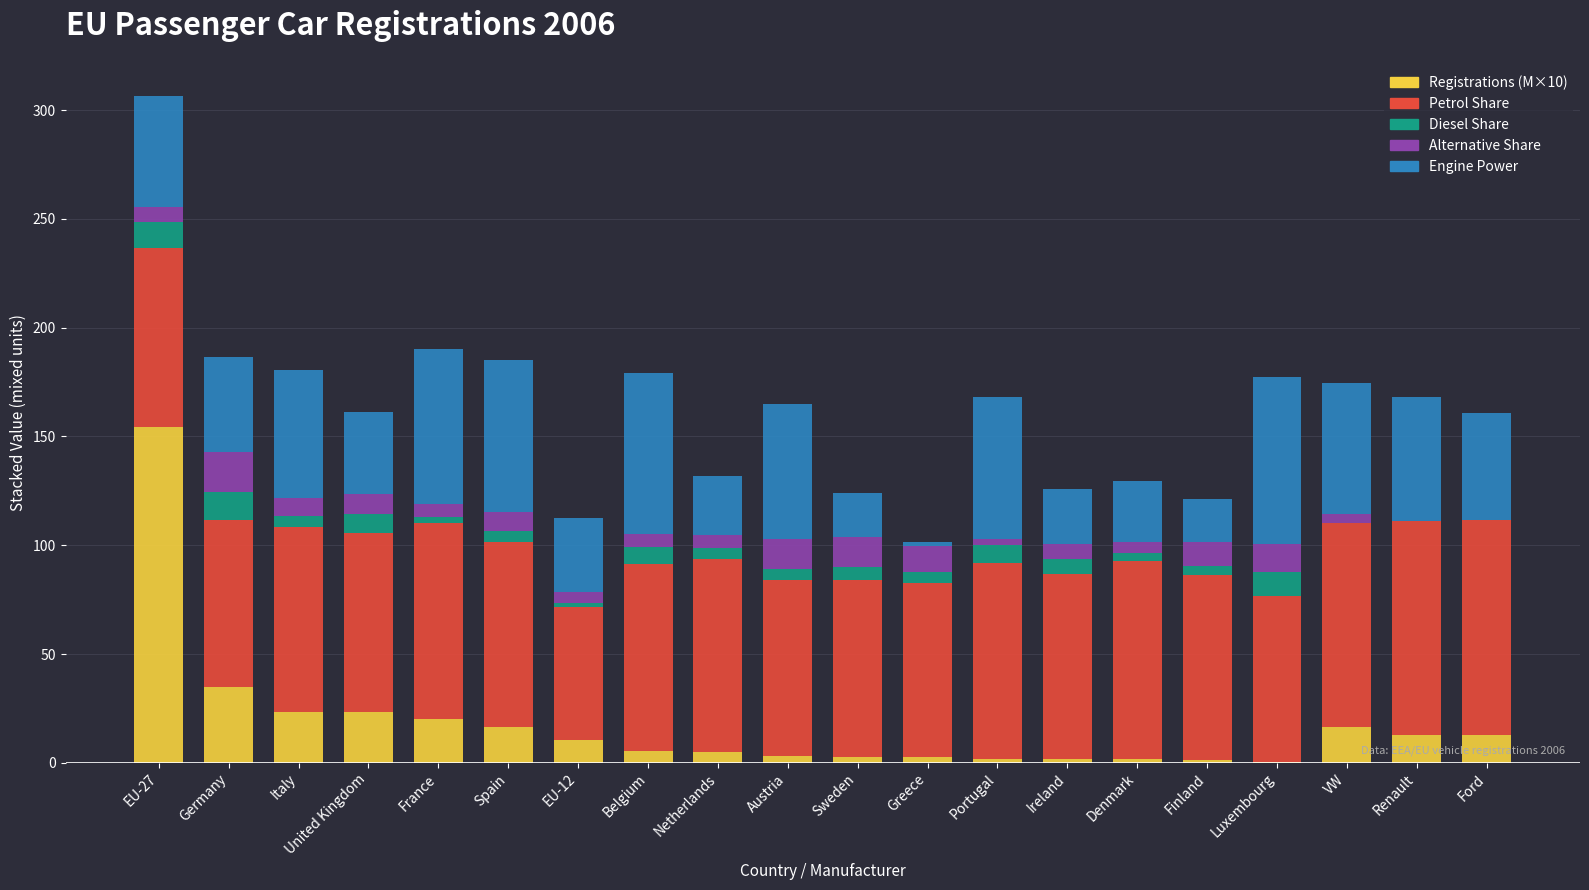

Are the bars horizontal?

No